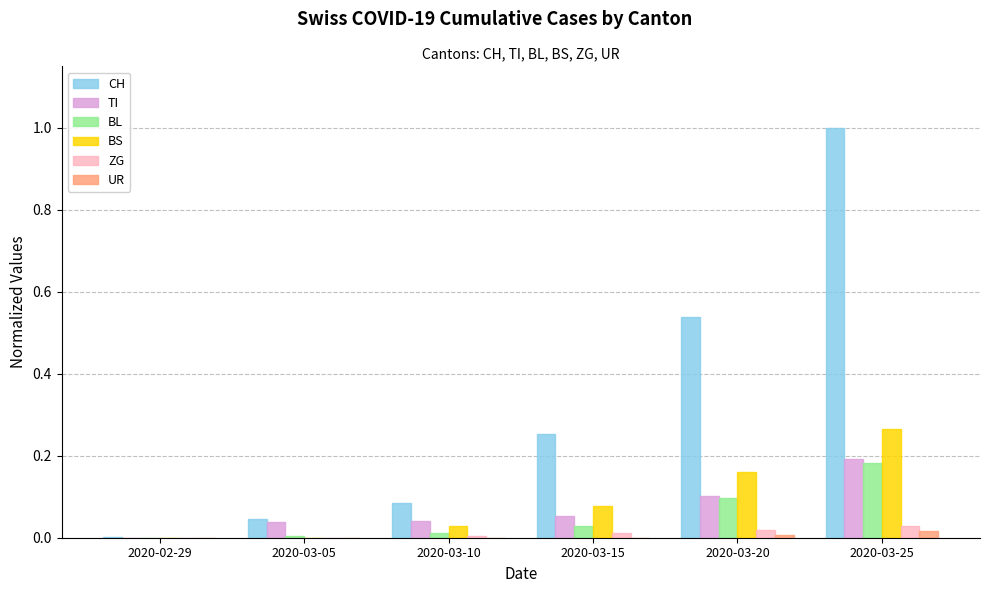

Between 2020-03-15 and 2020-03-20, which series saw the biggest shift?

CH